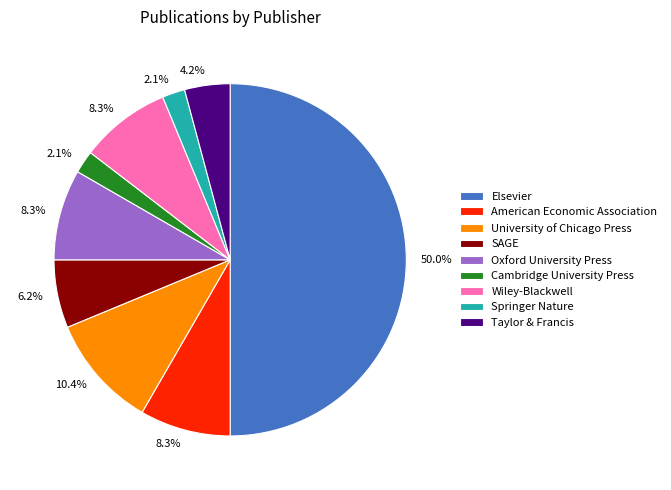

To the nearest percent, what percentage of the pie is American Economic Association?

8%